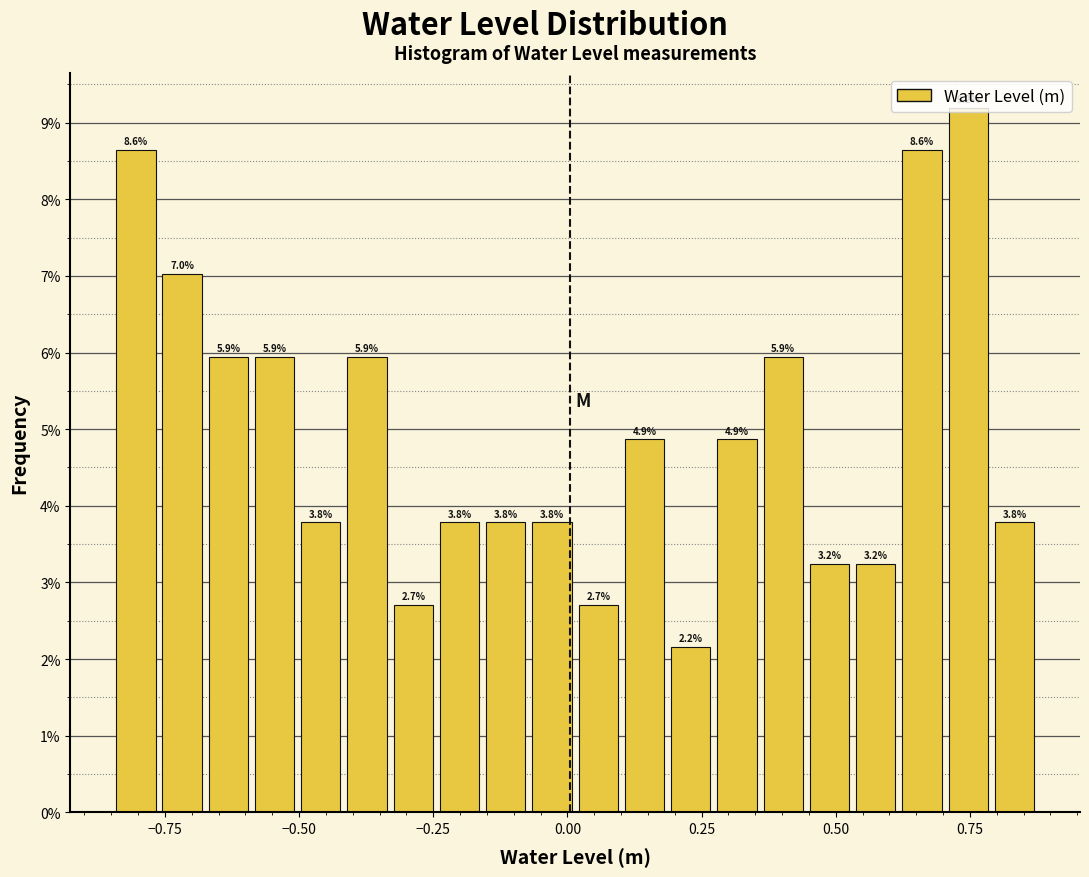

Around what value on the x-axis is the tallest bar? Give the approximate position of its centre, as read against the axis.

0.75